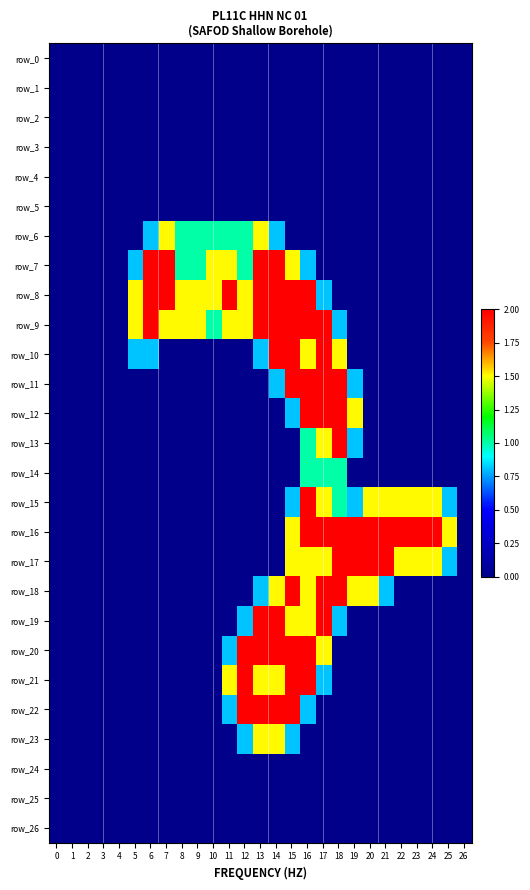

Reading right to left, what are all the values shown in this chart?

row_0: 0.0	0.0	0.0	0.0	0.0	0.0	0.0	0.0	0.0	0.0	0.0	0.0	0.0	0.0	0.0	0.0	0.0	0.0	0.0	0.0	0.0	0.0	0.0	0.0	0.0	0.0	0.0
row_1: 0.0	0.0	0.0	0.0	0.0	0.0	0.0	0.0	0.0	0.0	0.0	0.0	0.0	0.0	0.0	0.0	0.0	0.0	0.0	0.0	0.0	0.0	0.0	0.0	0.0	0.0	0.0
row_2: 0.0	0.0	0.0	0.0	0.0	0.0	0.0	0.0	0.0	0.0	0.0	0.0	0.0	0.0	0.0	0.0	0.0	0.0	0.0	0.0	0.0	0.0	0.0	0.0	0.0	0.0	0.0
row_3: 0.0	0.0	0.0	0.0	0.0	0.0	0.0	0.0	0.0	0.0	0.0	0.0	0.0	0.0	0.0	0.0	0.0	0.0	0.0	0.0	0.0	0.0	0.0	0.0	0.0	0.0	0.0
row_4: 0.0	0.0	0.0	0.0	0.0	0.0	0.0	0.0	0.0	0.0	0.0	0.0	0.0	0.0	0.0	0.0	0.0	0.0	0.0	0.0	0.0	0.0	0.0	0.0	0.0	0.0	0.0
row_5: 0.0	0.0	0.0	0.0	0.0	0.0	0.0	0.0	0.0	0.0	0.0	0.0	0.0	0.0	0.0	0.0	0.0	0.0	0.0	0.0	0.0	0.0	0.0	0.0	0.0	0.0	0.0
row_6: 0.0	0.0	0.0	0.0	0.0	0.0	0.0	0.0	0.0	0.0	0.0	0.0	0.8	1.5	1.0	1.0	1.0	1.0	1.0	1.5	0.8	0.0	0.0	0.0	0.0	0.0	0.0
row_7: 0.0	0.0	0.0	0.0	0.0	0.0	0.0	0.0	0.0	0.0	0.8	1.5	2.0	2.0	1.0	1.5	1.5	1.0	1.0	2.0	2.0	0.8	0.0	0.0	0.0	0.0	0.0
row_8: 0.0	0.0	0.0	0.0	0.0	0.0	0.0	0.0	0.0	0.8	2.0	2.0	2.0	2.0	1.5	2.0	1.5	1.5	1.5	2.0	2.0	1.5	0.0	0.0	0.0	0.0	0.0
row_9: 0.0	0.0	0.0	0.0	0.0	0.0	0.0	0.0	0.8	2.0	2.0	2.0	2.0	2.0	1.5	1.5	1.0	1.5	1.5	1.5	2.0	1.5	0.0	0.0	0.0	0.0	0.0
row_10: 0.0	0.0	0.0	0.0	0.0	0.0	0.0	0.0	1.5	2.0	1.5	2.0	2.0	0.8	0.0	0.0	0.0	0.0	0.0	0.0	0.8	0.8	0.0	0.0	0.0	0.0	0.0
row_11: 0.0	0.0	0.0	0.0	0.0	0.0	0.0	0.8	2.0	2.0	2.0	2.0	0.8	0.0	0.0	0.0	0.0	0.0	0.0	0.0	0.0	0.0	0.0	0.0	0.0	0.0	0.0
row_12: 0.0	0.0	0.0	0.0	0.0	0.0	0.0	1.5	2.0	2.0	2.0	0.8	0.0	0.0	0.0	0.0	0.0	0.0	0.0	0.0	0.0	0.0	0.0	0.0	0.0	0.0	0.0
row_13: 0.0	0.0	0.0	0.0	0.0	0.0	0.0	0.8	2.0	1.5	1.0	0.0	0.0	0.0	0.0	0.0	0.0	0.0	0.0	0.0	0.0	0.0	0.0	0.0	0.0	0.0	0.0
row_14: 0.0	0.0	0.0	0.0	0.0	0.0	0.0	0.0	1.0	1.0	1.0	0.0	0.0	0.0	0.0	0.0	0.0	0.0	0.0	0.0	0.0	0.0	0.0	0.0	0.0	0.0	0.0
row_15: 0.0	0.8	1.5	1.5	1.5	1.5	1.5	0.8	1.0	1.5	2.0	0.8	0.0	0.0	0.0	0.0	0.0	0.0	0.0	0.0	0.0	0.0	0.0	0.0	0.0	0.0	0.0
row_16: 0.0	1.5	2.0	2.0	2.0	2.0	2.0	2.0	2.0	2.0	2.0	1.5	0.0	0.0	0.0	0.0	0.0	0.0	0.0	0.0	0.0	0.0	0.0	0.0	0.0	0.0	0.0
row_17: 0.0	0.8	1.5	1.5	1.5	2.0	2.0	2.0	2.0	1.5	1.5	1.5	0.0	0.0	0.0	0.0	0.0	0.0	0.0	0.0	0.0	0.0	0.0	0.0	0.0	0.0	0.0
row_18: 0.0	0.0	0.0	0.0	0.0	0.8	1.5	1.5	2.0	2.0	1.5	2.0	1.5	0.8	0.0	0.0	0.0	0.0	0.0	0.0	0.0	0.0	0.0	0.0	0.0	0.0	0.0
row_19: 0.0	0.0	0.0	0.0	0.0	0.0	0.0	0.0	0.8	2.0	1.5	1.5	2.0	2.0	0.8	0.0	0.0	0.0	0.0	0.0	0.0	0.0	0.0	0.0	0.0	0.0	0.0
row_20: 0.0	0.0	0.0	0.0	0.0	0.0	0.0	0.0	0.0	1.5	2.0	2.0	2.0	2.0	2.0	0.8	0.0	0.0	0.0	0.0	0.0	0.0	0.0	0.0	0.0	0.0	0.0
row_21: 0.0	0.0	0.0	0.0	0.0	0.0	0.0	0.0	0.0	0.8	2.0	2.0	1.5	1.5	2.0	1.5	0.0	0.0	0.0	0.0	0.0	0.0	0.0	0.0	0.0	0.0	0.0
row_22: 0.0	0.0	0.0	0.0	0.0	0.0	0.0	0.0	0.0	0.0	0.8	2.0	2.0	2.0	2.0	0.8	0.0	0.0	0.0	0.0	0.0	0.0	0.0	0.0	0.0	0.0	0.0
row_23: 0.0	0.0	0.0	0.0	0.0	0.0	0.0	0.0	0.0	0.0	0.0	0.8	1.5	1.5	0.8	0.0	0.0	0.0	0.0	0.0	0.0	0.0	0.0	0.0	0.0	0.0	0.0
row_24: 0.0	0.0	0.0	0.0	0.0	0.0	0.0	0.0	0.0	0.0	0.0	0.0	0.0	0.0	0.0	0.0	0.0	0.0	0.0	0.0	0.0	0.0	0.0	0.0	0.0	0.0	0.0
row_25: 0.0	0.0	0.0	0.0	0.0	0.0	0.0	0.0	0.0	0.0	0.0	0.0	0.0	0.0	0.0	0.0	0.0	0.0	0.0	0.0	0.0	0.0	0.0	0.0	0.0	0.0	0.0
row_26: 0.0	0.0	0.0	0.0	0.0	0.0	0.0	0.0	0.0	0.0	0.0	0.0	0.0	0.0	0.0	0.0	0.0	0.0	0.0	0.0	0.0	0.0	0.0	0.0	0.0	0.0	0.0